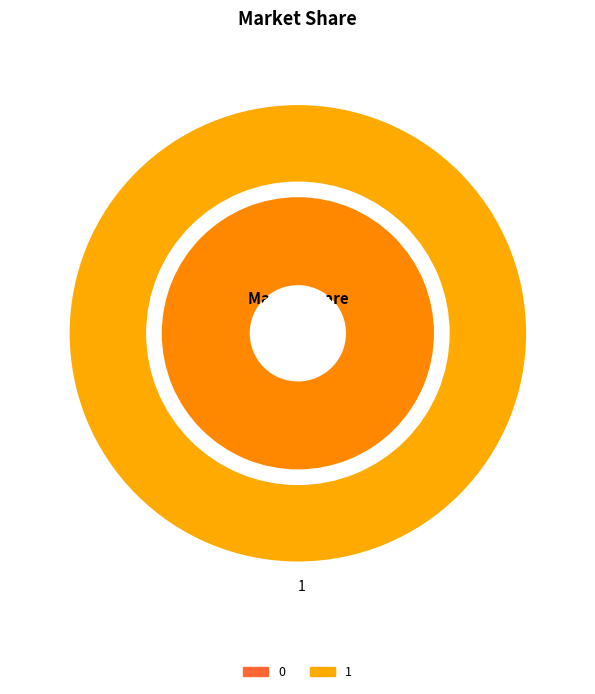

How many segments does this pie chart have?

2